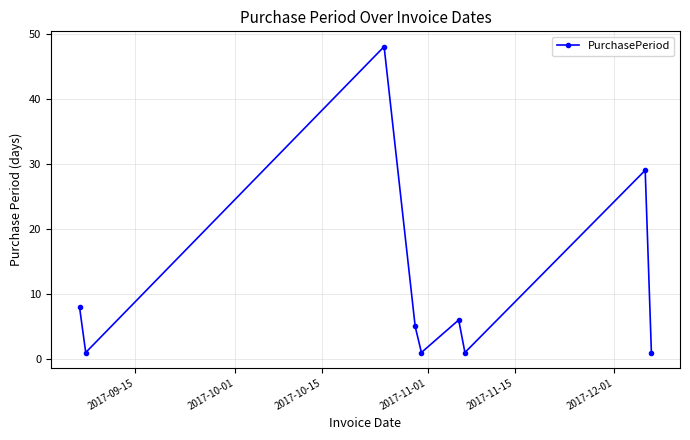

How many interior local valleys (lower than both neighbors) does the data have?

3